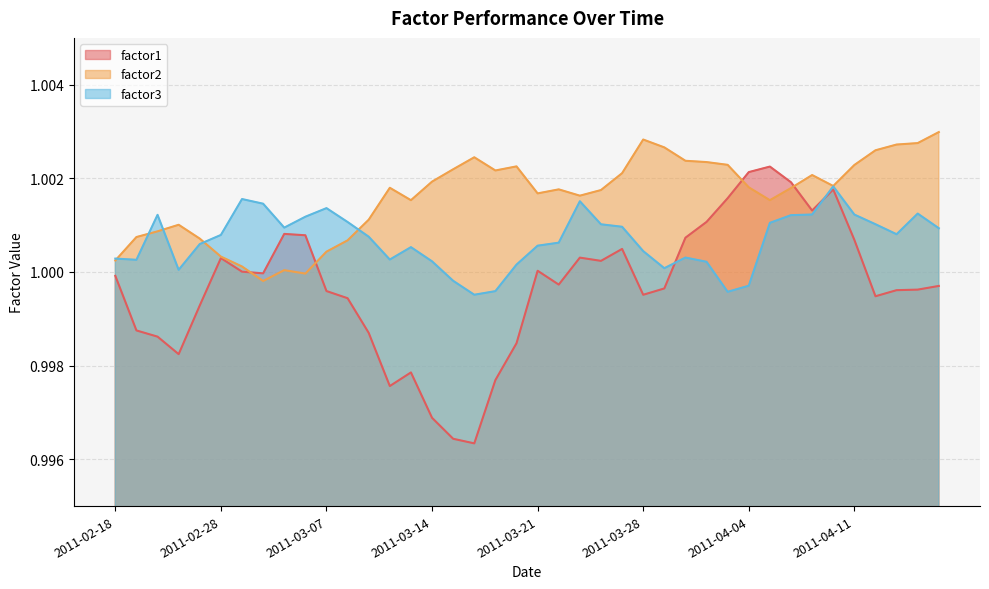

Is it true that factor3 equals 0.2 at 2011-04-04?

False